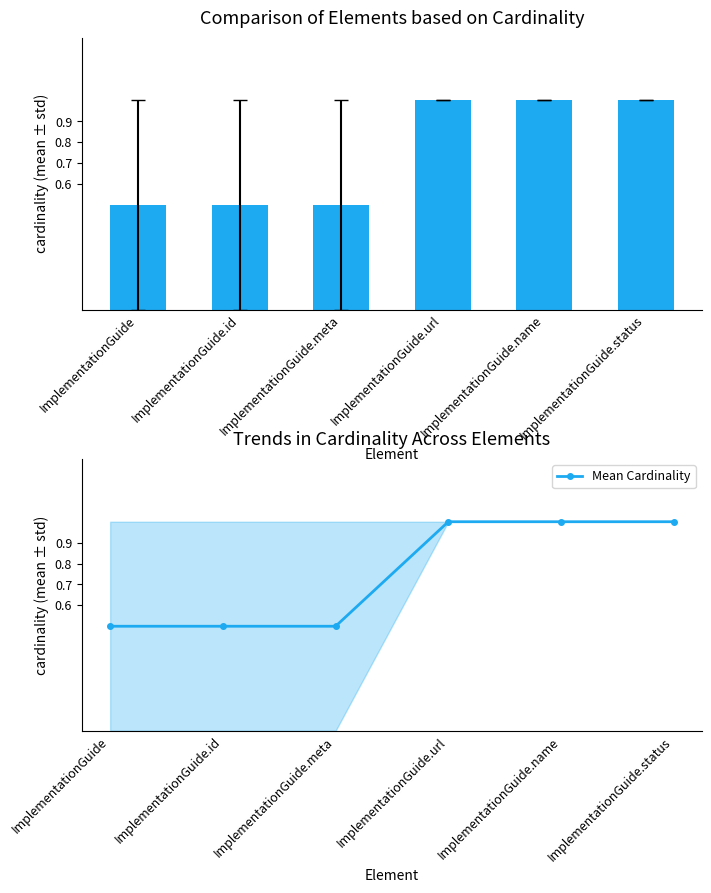

Reading left to right, what are all the values shown in this chart?

ImplementationGuide=0.5	ImplementationGuide.id=0.5	ImplementationGuide.meta=0.5	ImplementationGuide.url=1.0	ImplementationGuide.name=1.0	ImplementationGuide.status=1.0